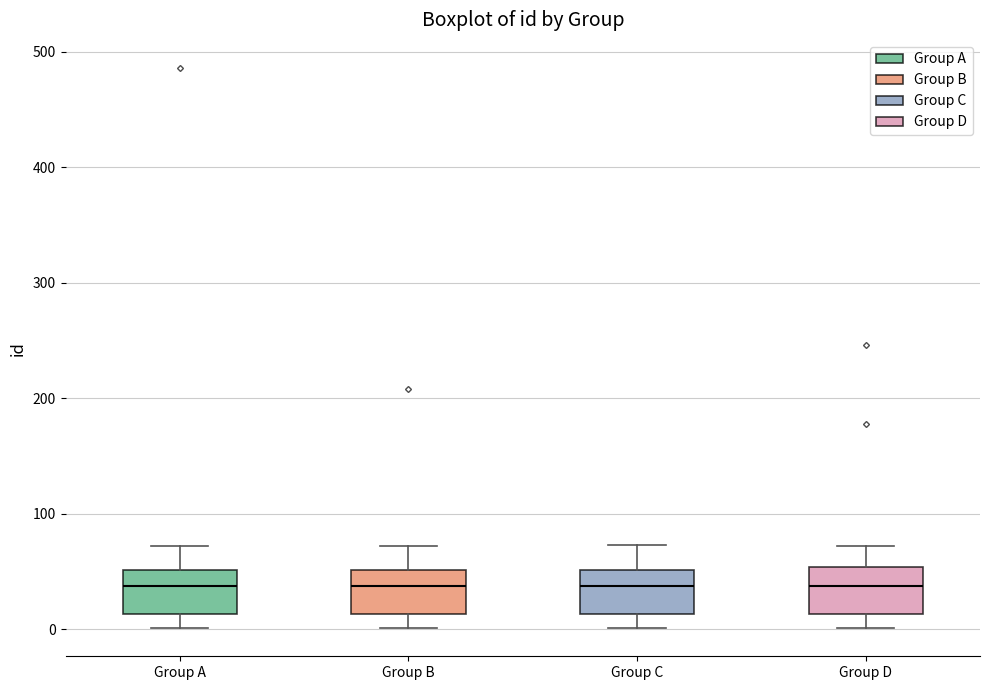

Reading left to right, read every box against the y-axis: the position of its median line, the range the box covers, and the ends of its whiskers. The values are not printed on the chart, so give them approximately, as read against the axis.

Group A: median 40, box 10 to 50, whiskers 0 to 70
Group B: median 40, box 10 to 50, whiskers 0 to 70
Group C: median 40, box 10 to 50, whiskers 0 to 70
Group D: median 40, box 10 to 50, whiskers 0 to 70